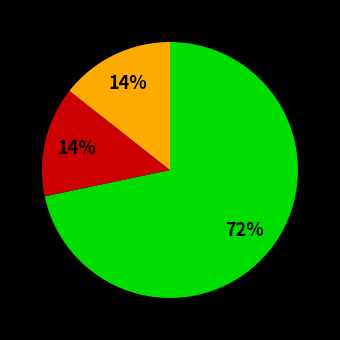

How many slices are in this pie chart?

3